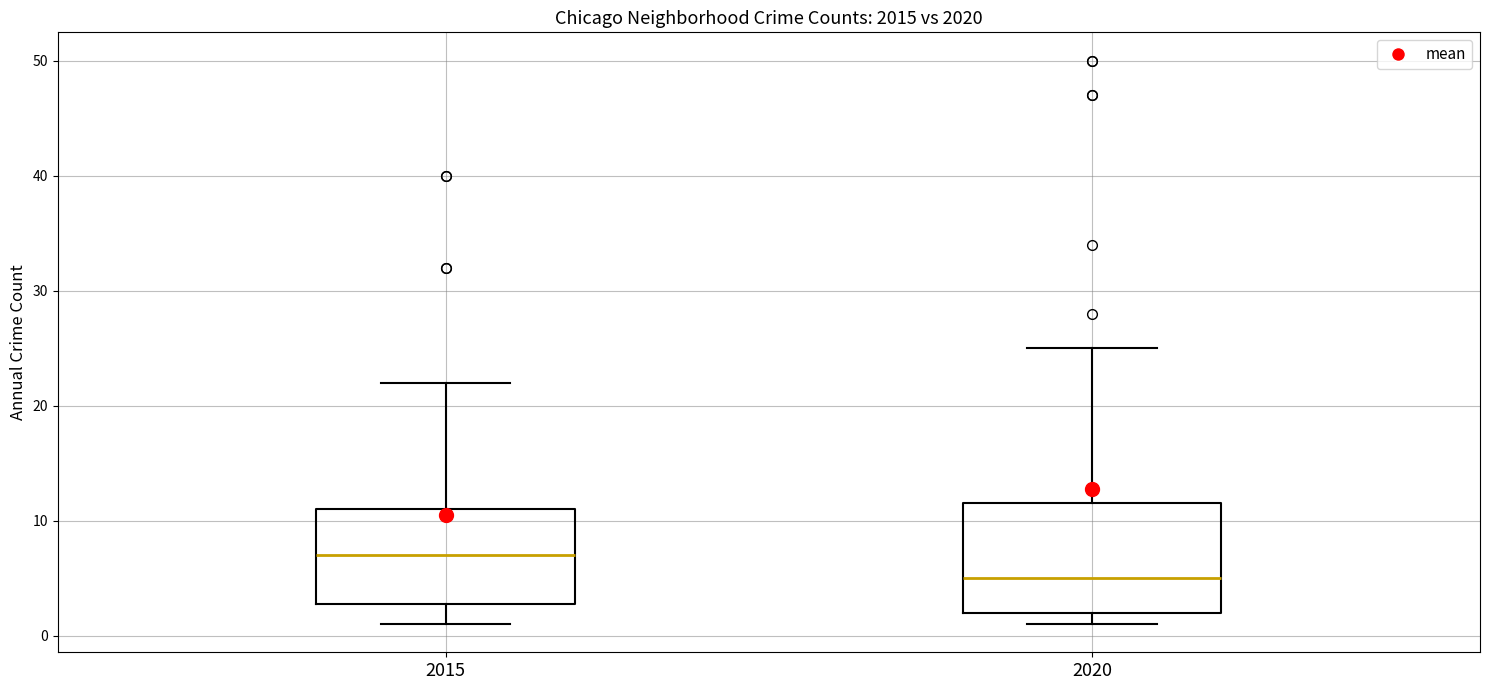

Reading left to right, read every box against the y-axis: the position of its median line, the range the box covers, and the ends of its whiskers. The values are not printed on the chart, so give them approximately, as read against the axis.

2015: median 7, box 3 to 11, whiskers 1 to 22
2020: median 5, box 2 to 12, whiskers 1 to 25